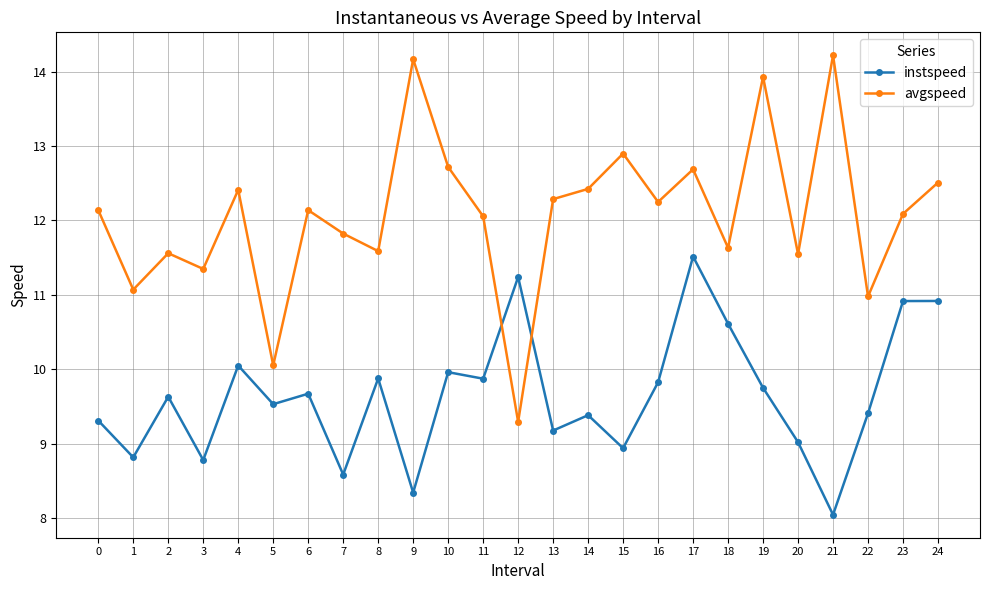

Does the chart have visible grid lines?

Yes